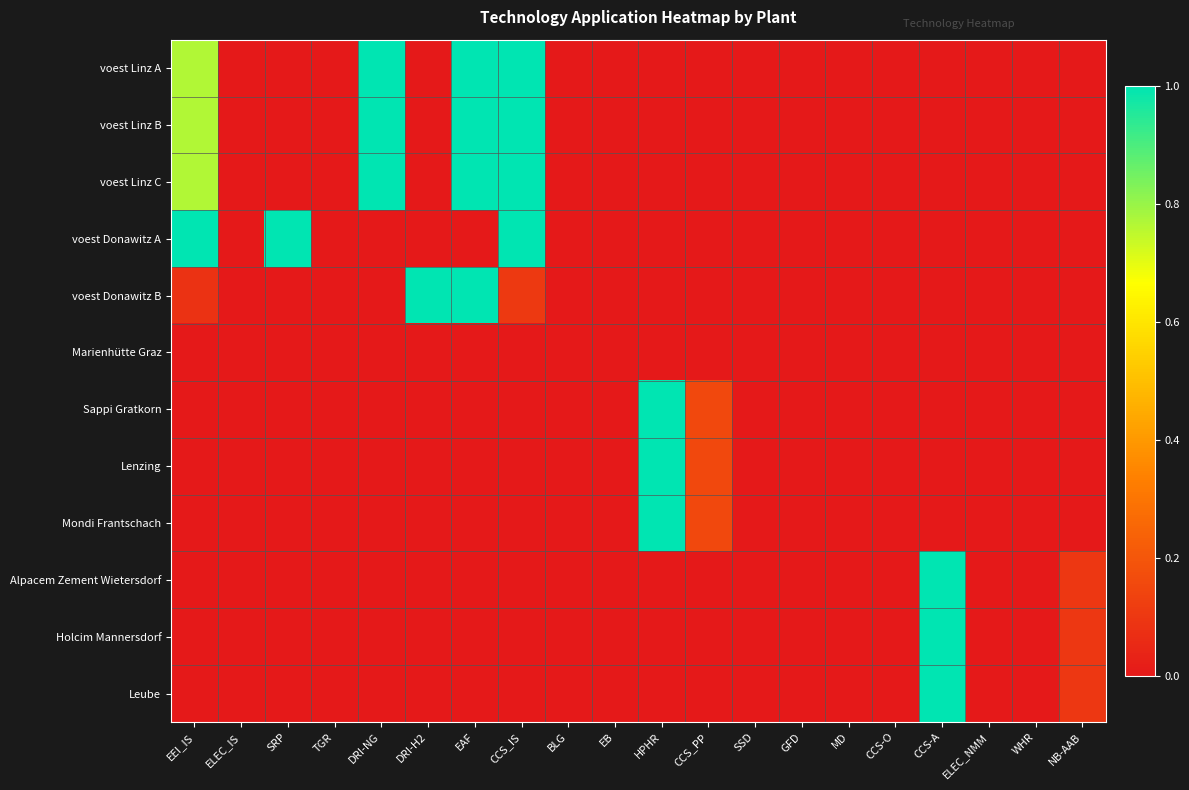

Rank the series by their maximum value, from lowest to highest.

Marienhütte Graz, voest Linz A, voest Linz B, voest Linz C, voest Donawitz A, voest Donawitz B, Sappi Gratkorn, Lenzing, Mondi Frantschach, Alpacem Zement Wietersdorf, Holcim Mannersdorf, Leube